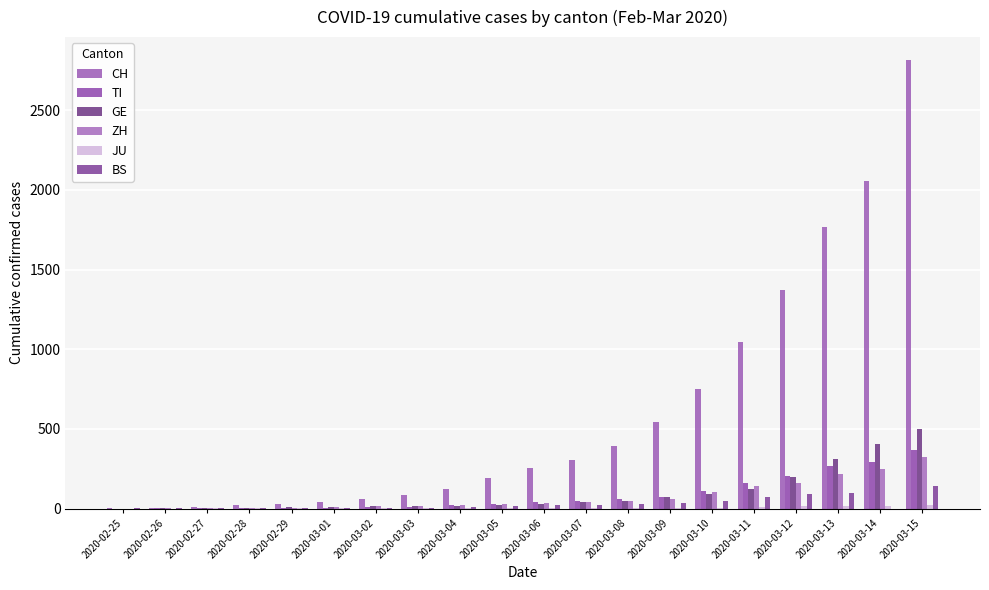

What is the label of the 10th bar from the left?

2020-03-05